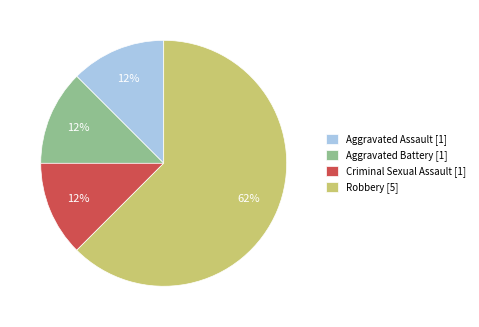

What is the largest slice in the pie chart?

Robbery